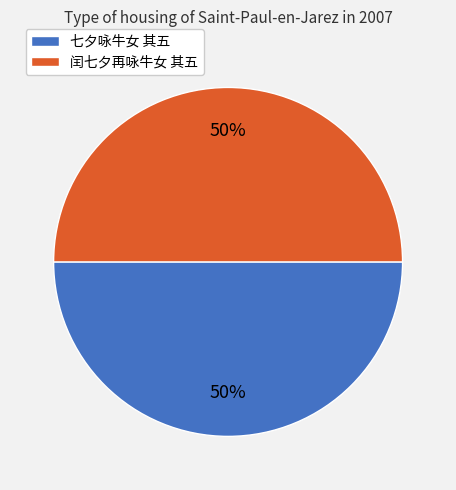

Combined, do 七夕咏牛女 其五 and 闰七夕再咏牛女 其五 account for over 50%?

Yes